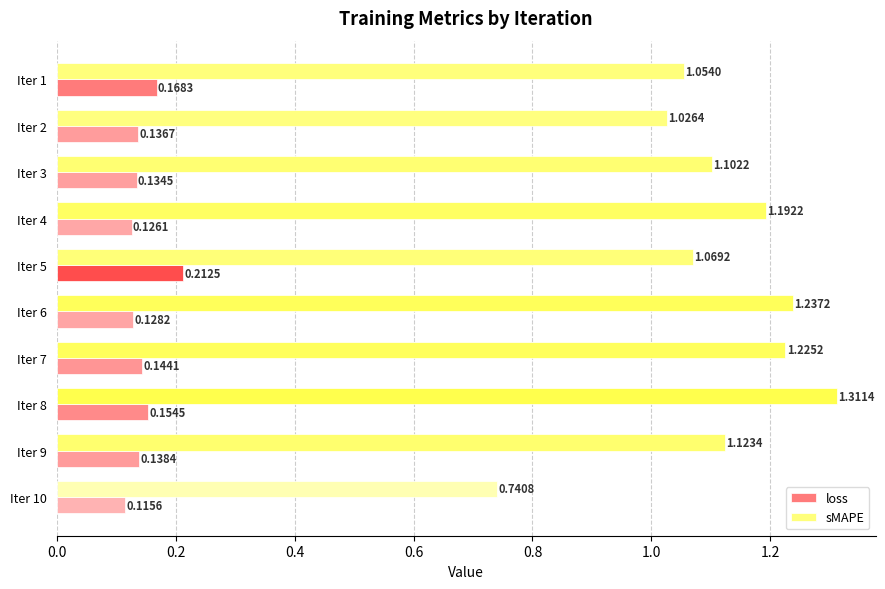

Which series has the largest range (max minus min)?

sMAPE